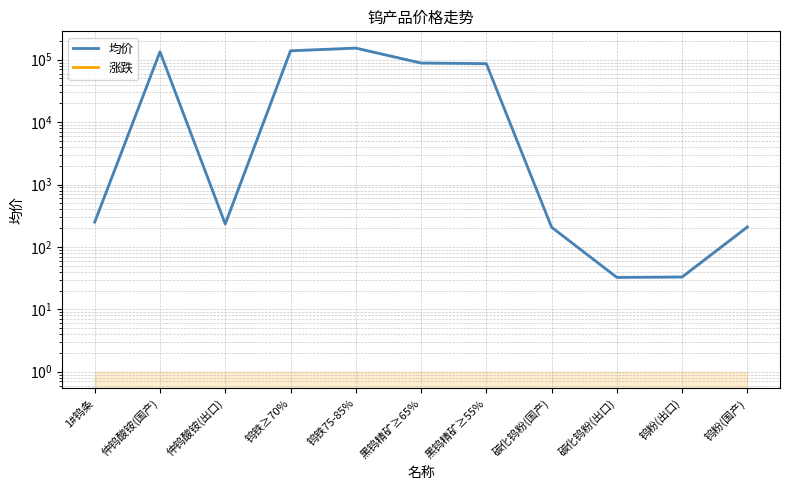

What is the label of the 9th point from the right?

仲钨酸铵(出口)